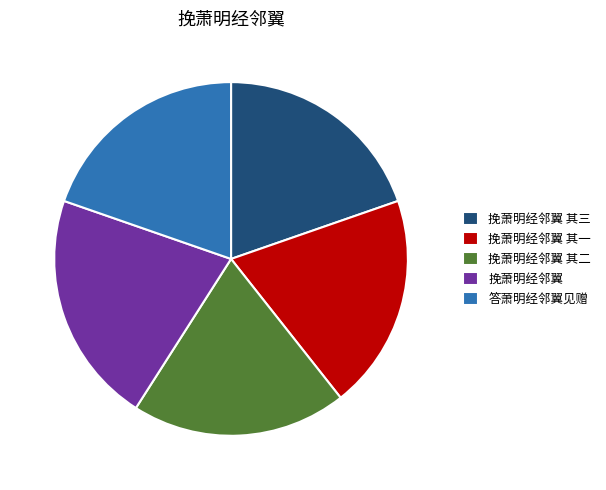

Is there a majority slice in this chart?

No